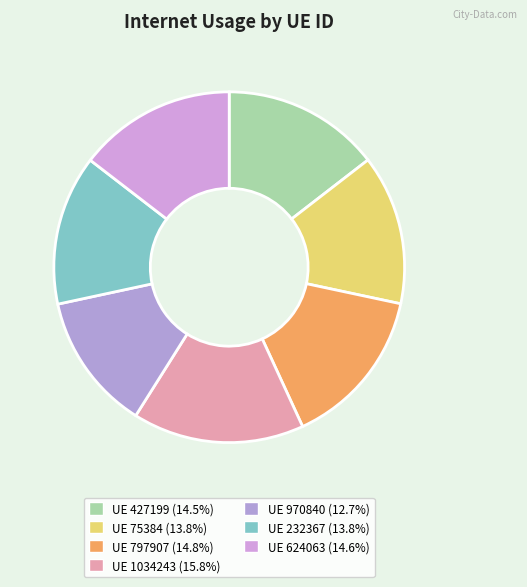

How many slices are in this pie chart?

7